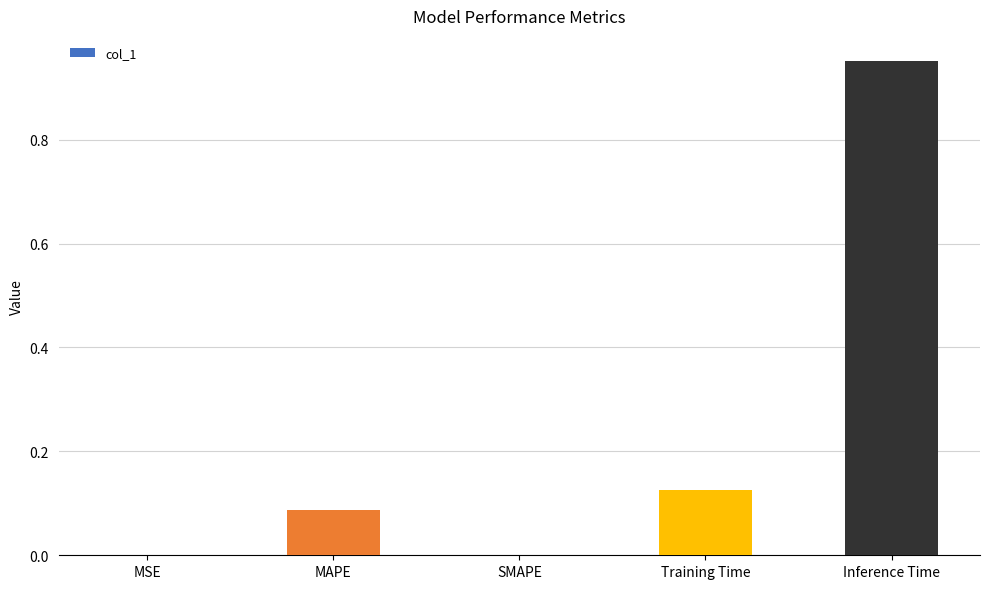

What is the sum of all values?

1.2